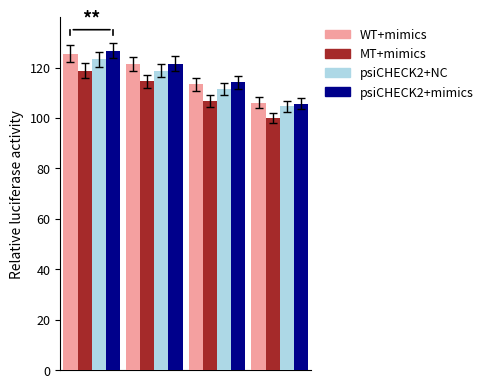

What is the difference between the maximum and minimum values in the WT+mimics series?

19.5